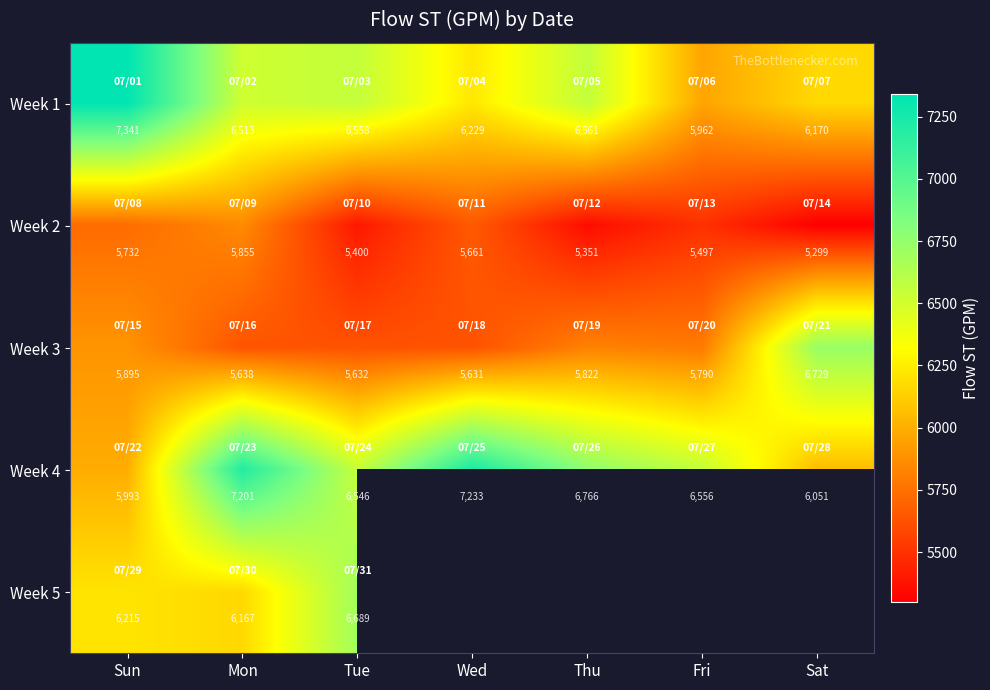

Is the value of Week 2 at Thu greater than the value of Week 1 at Mon?

No